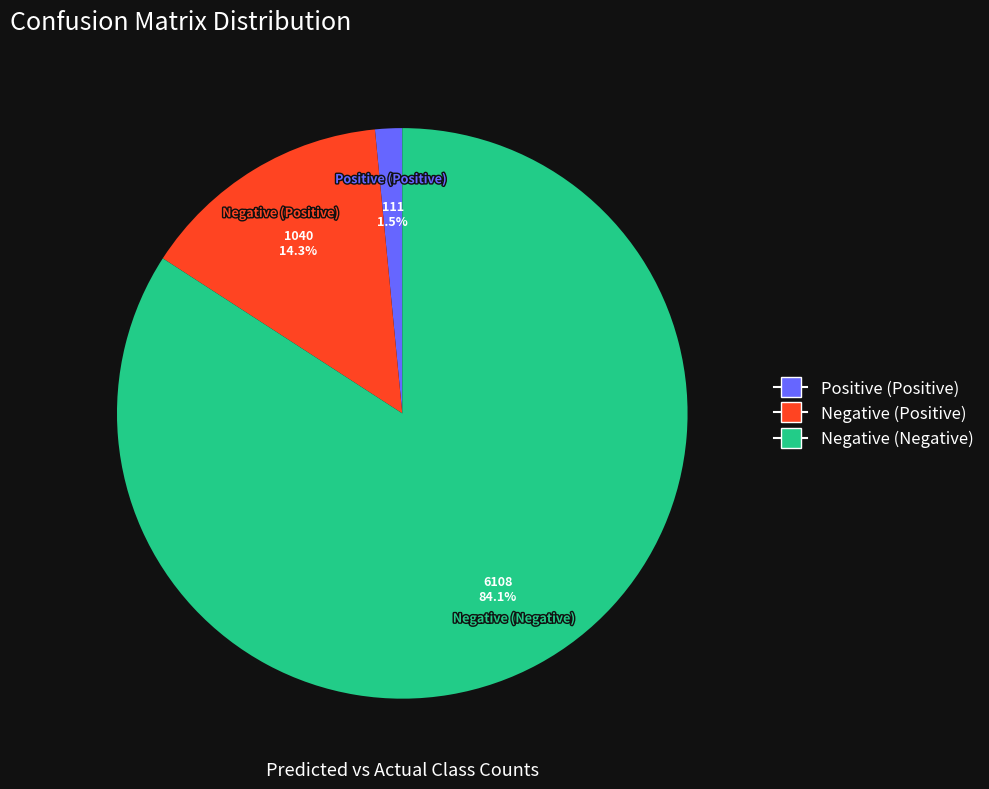

What percentage is NOT represented by Negative (Positive)?

85.7%